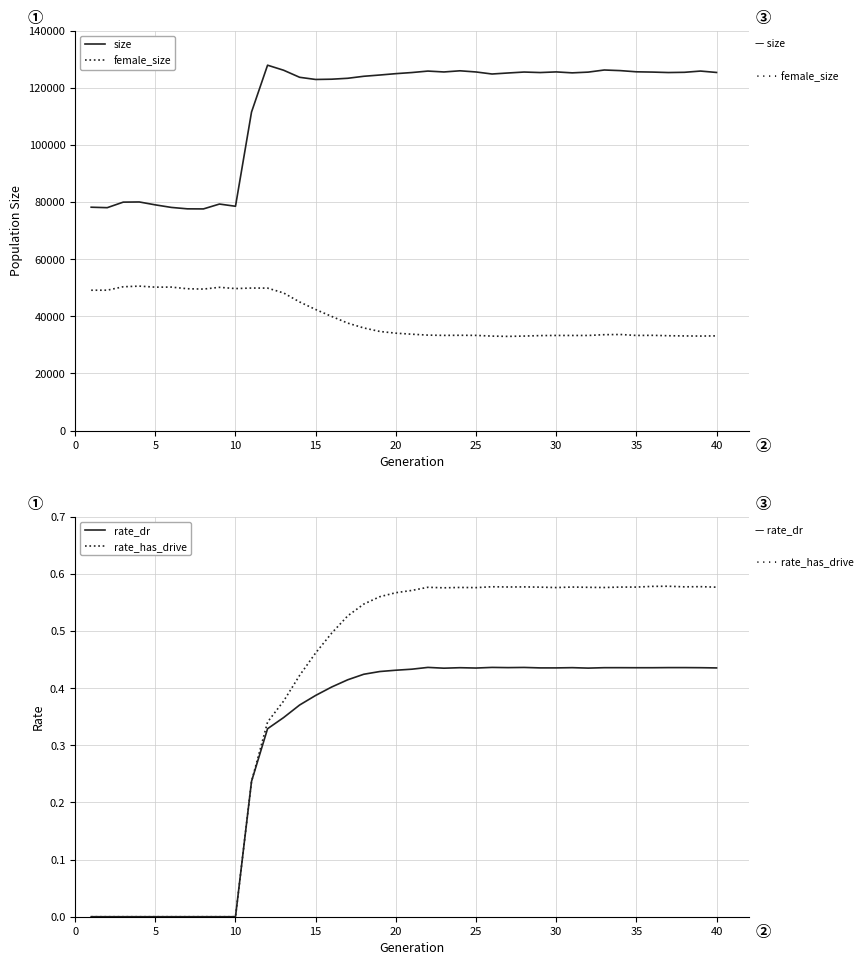

Reading right to left, extract all data points from this chart.

size: 125336.0	125824.0	125389.0	125309.0	125469.0	125565.0	125981.0	126196.0	125457.0	125198.0	125528.0	125304.0	125483.0	125153.0	124795.0	125508.0	125917.0	125511.0	125820.0	125309.0	124918.0	124440.0	123999.0	123299.0	122978.0	122882.0	123642.0	126116.0	127877.0	111490.0	78508.0	79286.0	77581.0	77609.0	78106.0	79000.0	80016.0	79959.0	78017.0	78178.0
female_size: 33155.0	33088.0	33131.0	33202.0	33345.0	33300.0	33641.0	33569.0	33293.0	33295.0	33303.0	33252.0	33087.0	32970.0	33072.0	33325.0	33363.0	33321.0	33418.0	33737.0	34097.0	34696.0	35929.0	37619.0	39956.0	42377.0	45024.0	48169.0	49870.0	49890.0	49708.0	50144.0	49529.0	49647.0	50224.0	50203.0	50563.0	50340.0	49140.0	49130.0
rate_dr: 0.4	0.4	0.4	0.4	0.4	0.4	0.4	0.4	0.4	0.4	0.4	0.4	0.4	0.4	0.4	0.4	0.4	0.4	0.4	0.4	0.4	0.4	0.4	0.4	0.4	0.4	0.4	0.3	0.3	0.2	0.0	0.0	0.0	0.0	0.0	0.0	0.0	0.0	0.0	0.0
rate_has_drive: 0.6	0.6	0.6	0.6	0.6	0.6	0.6	0.6	0.6	0.6	0.6	0.6	0.6	0.6	0.6	0.6	0.6	0.6	0.6	0.6	0.6	0.6	0.5	0.5	0.5	0.5	0.4	0.4	0.3	0.2	0.0	0.0	0.0	0.0	0.0	0.0	0.0	0.0	0.0	0.0